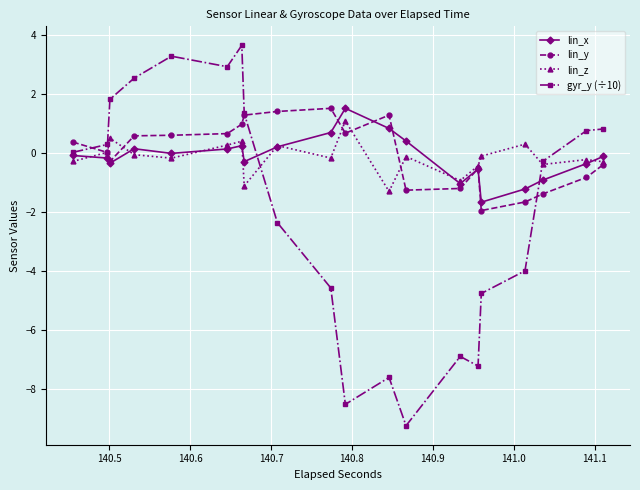

Which series has the largest range (max minus min)?

gyr_y (÷10)